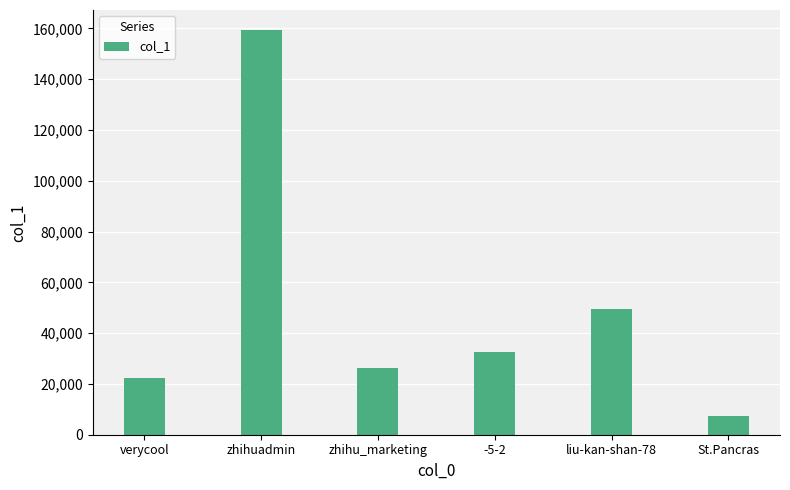

How many data points are less than 32490?

3